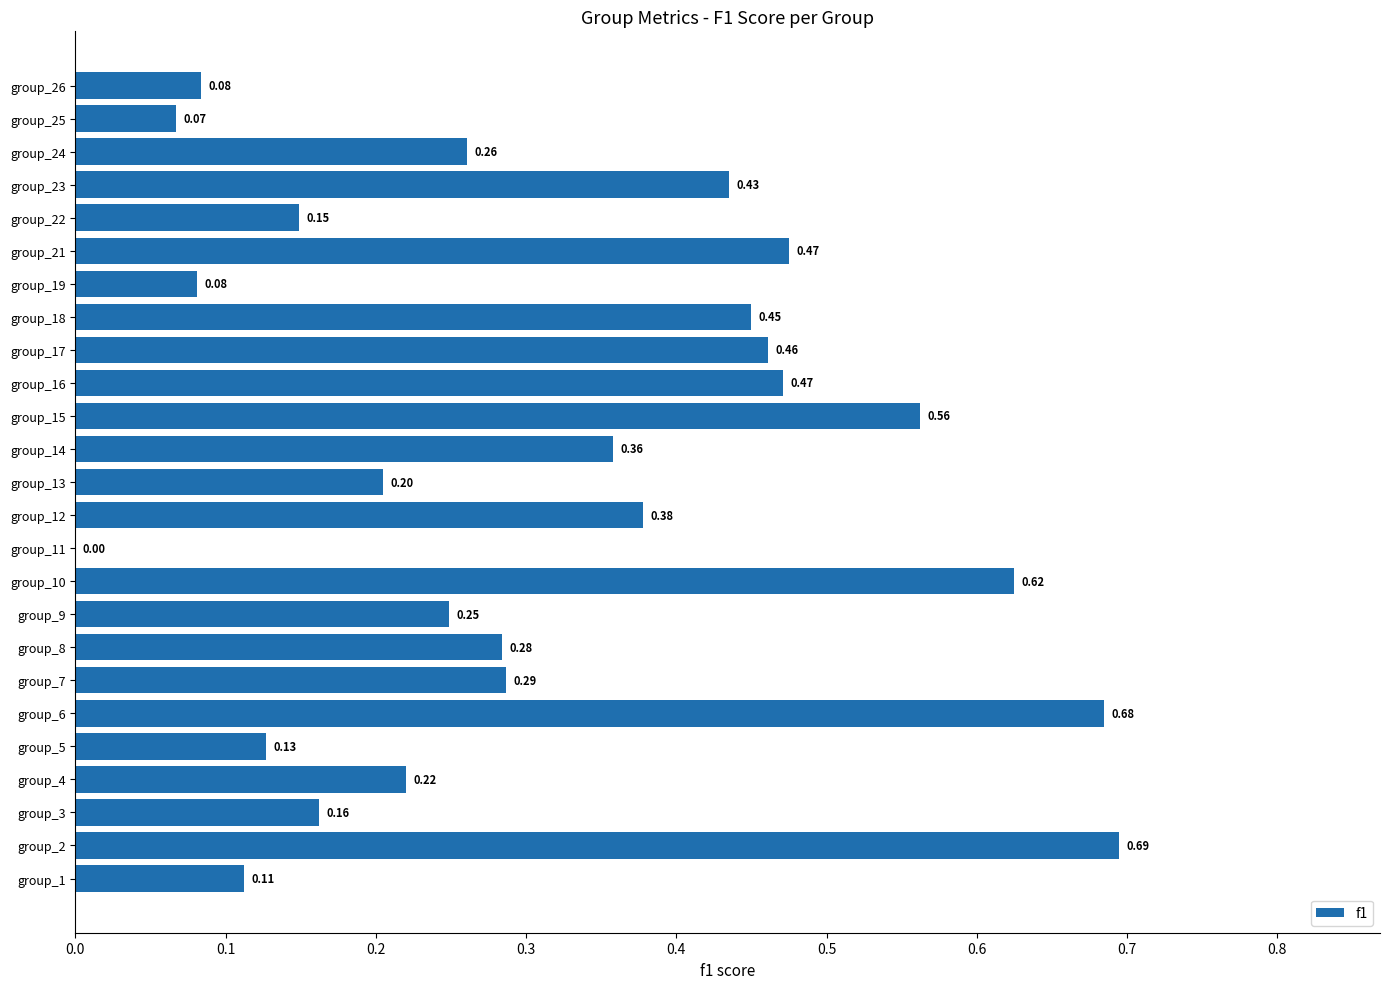

What is the change in value from group_4 to group_7?

+0.1